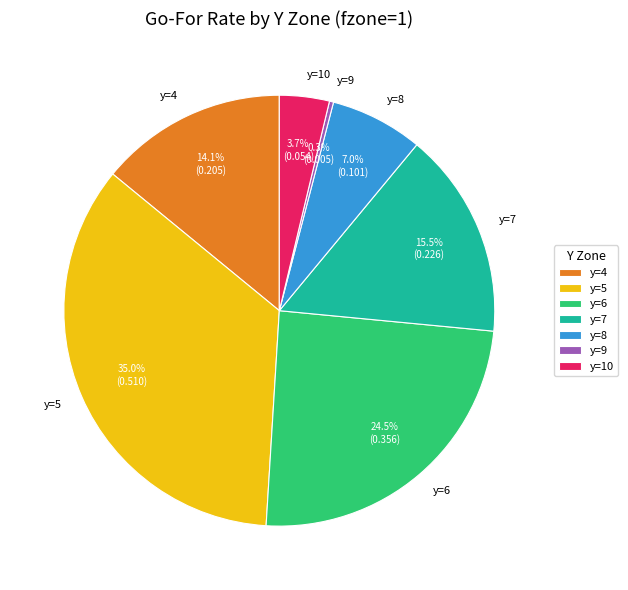

Is there any slice that represents more than half of the pie?

No